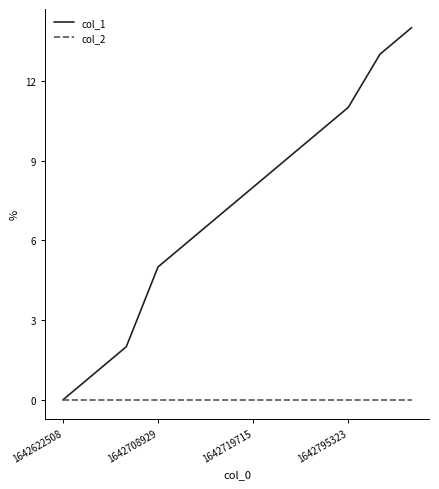

Which series has the largest total across all categories?

col_1